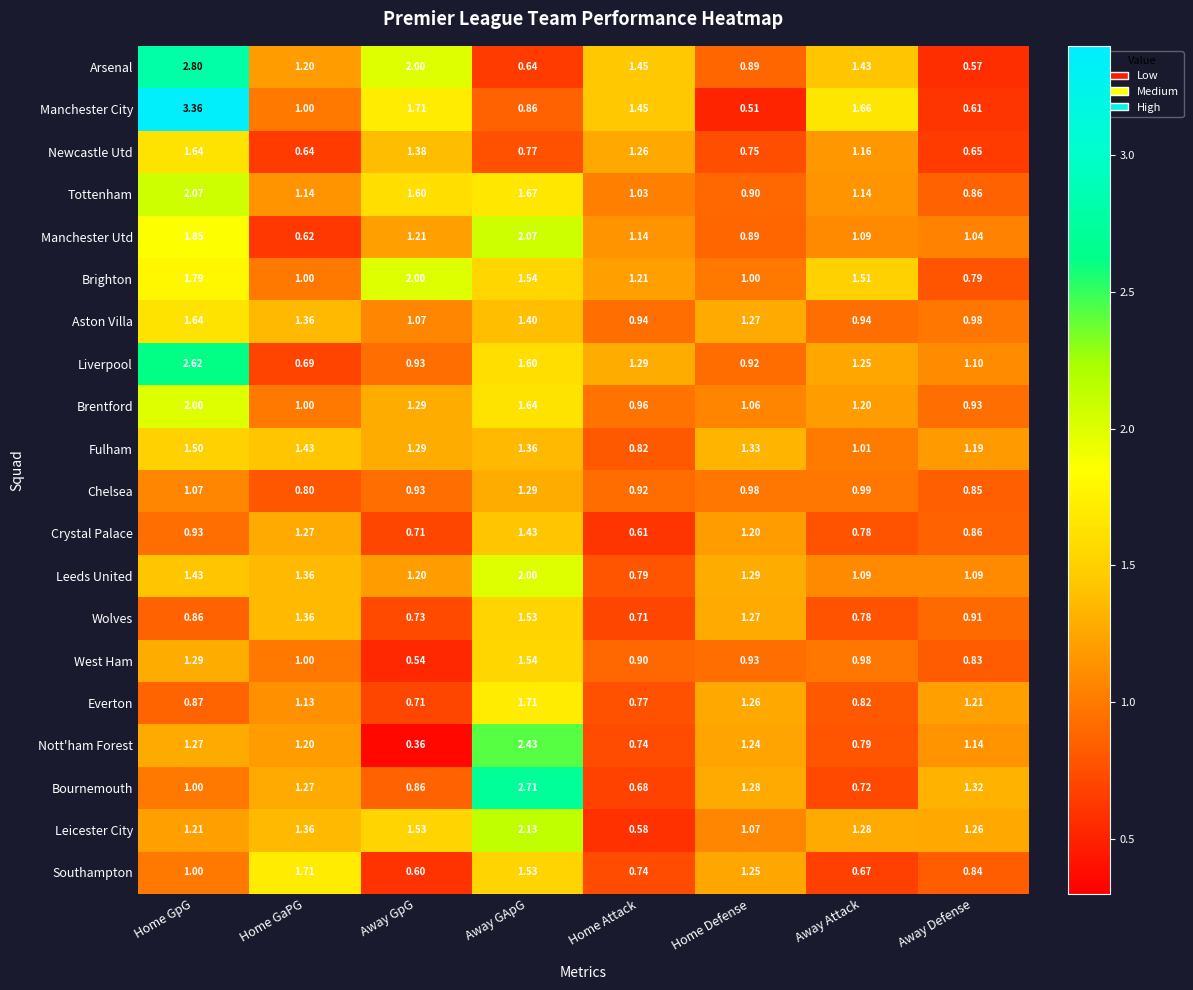

Rank the categories by West Ham value from lowest to highest.

Away GpG, Away Defense, Home Attack, Home Defense, Away Attack, Home GaPG, Home GpG, Away GApG